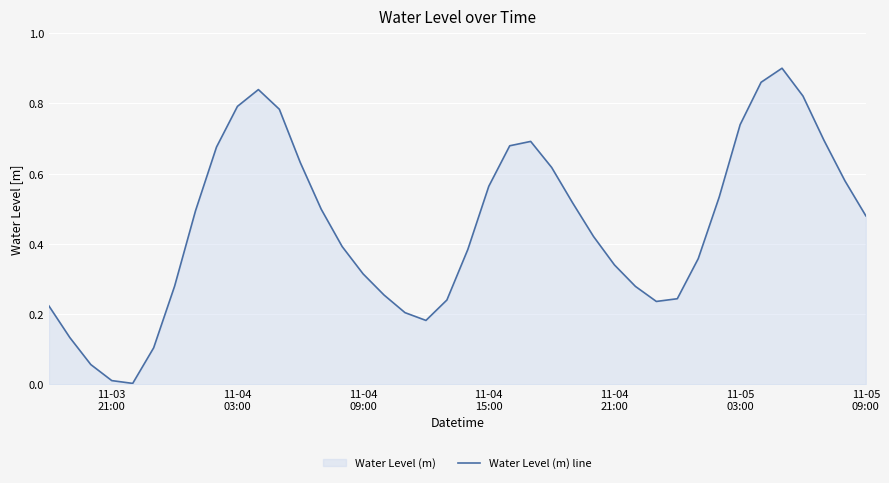

How many lines are shown in the chart?

1